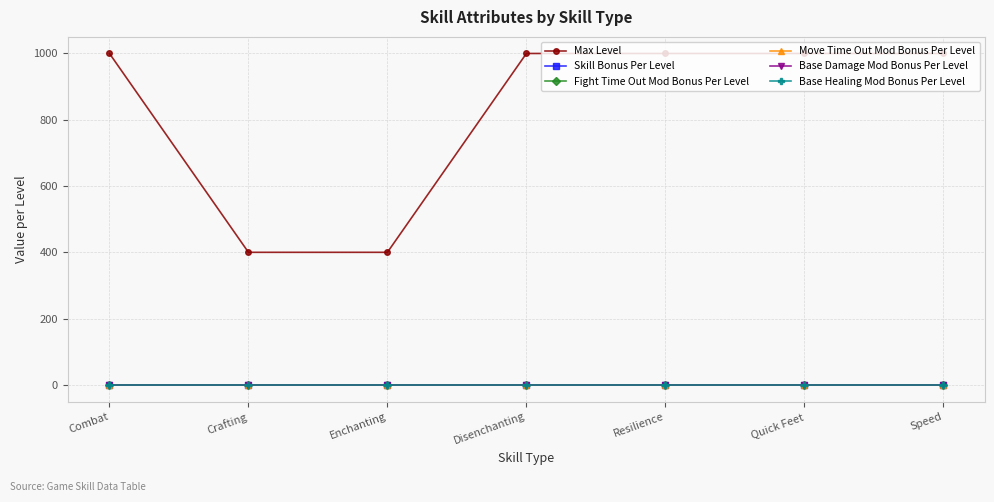

Which has a higher value, Speed or Disenchanting?

Speed